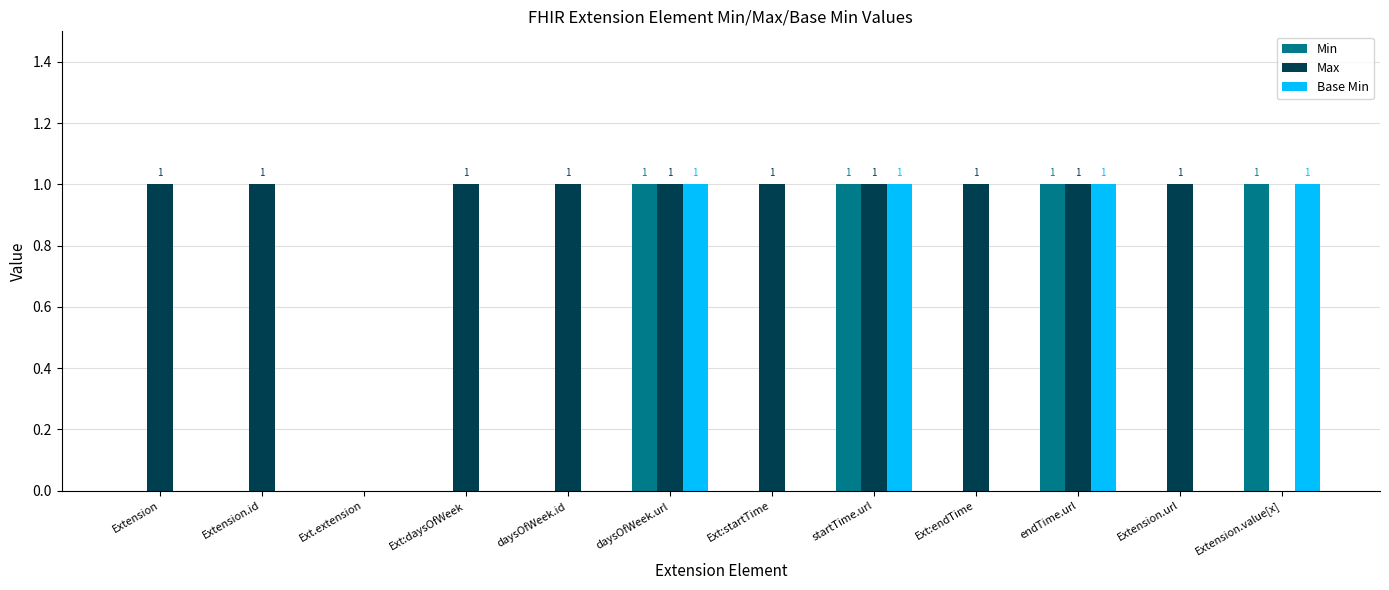

How many Base Min values are between 0 and 1?

12